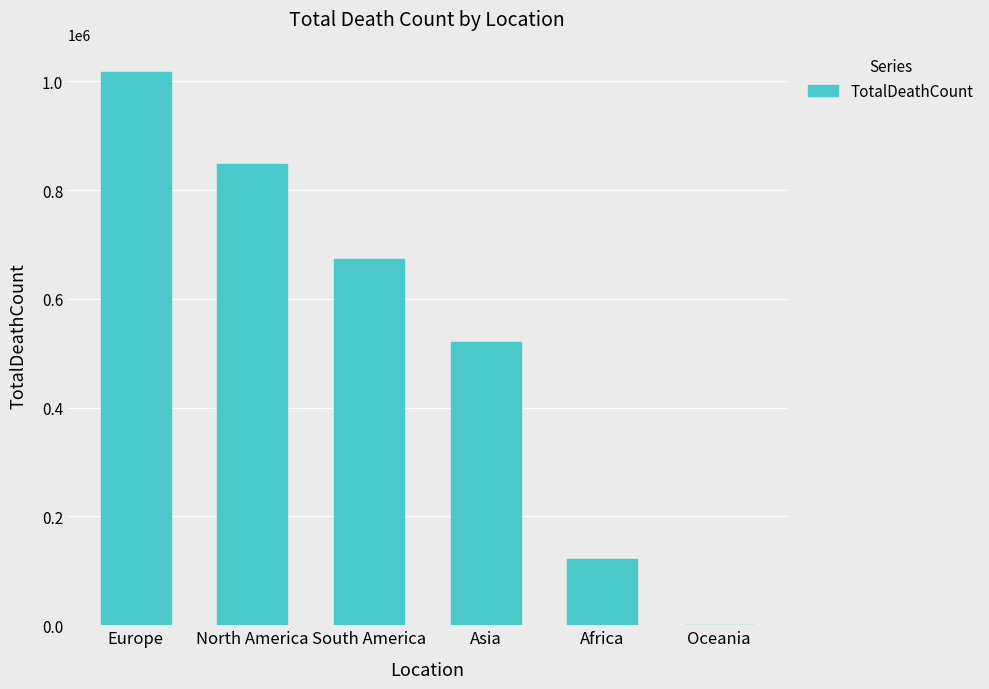

True or false: the data shows 363366 at South America.

False